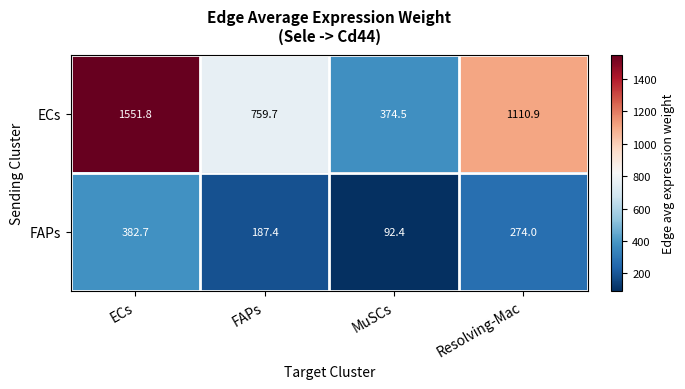

Which series changed the most between ECs and FAPs?

ECs